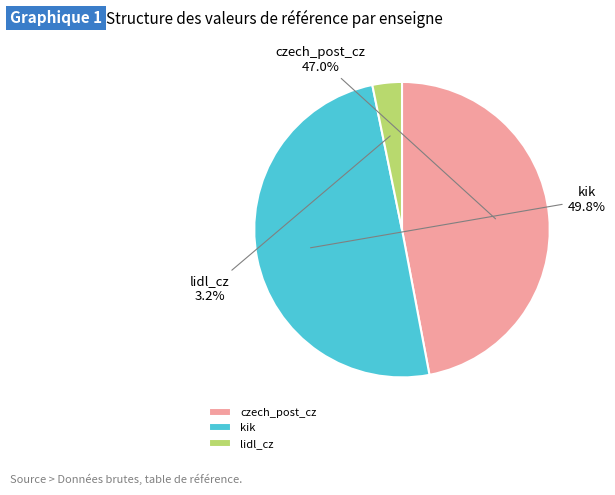

What percentage is the kik slice, to the nearest percent?

50%